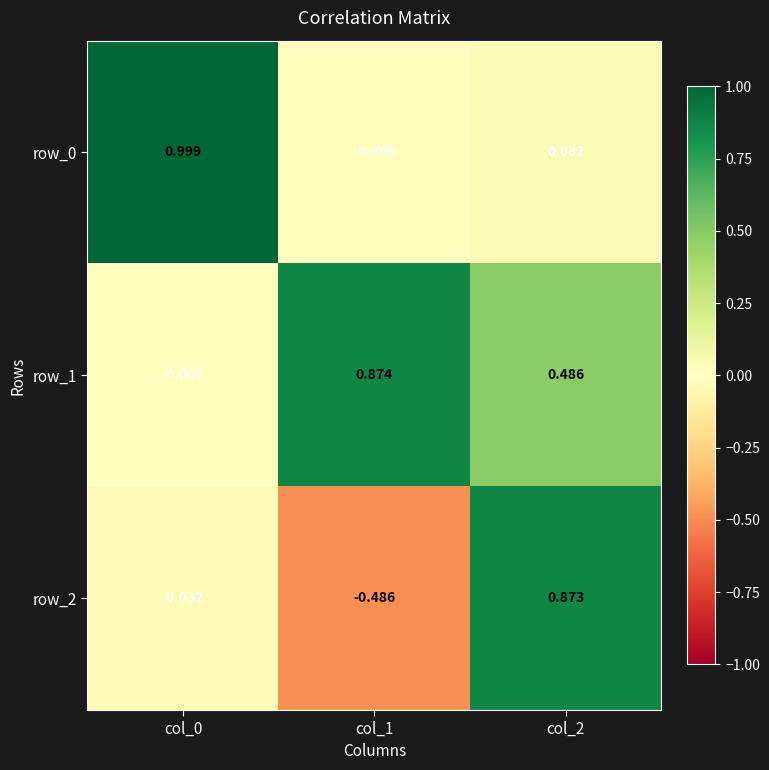

At which category is the sum across all series the highest?

col_2